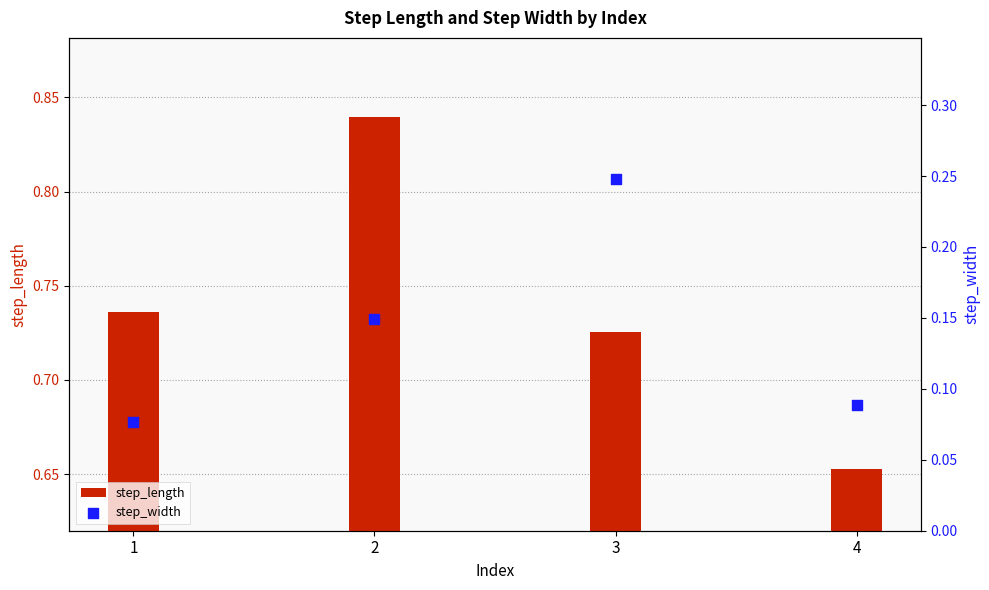

What are all the series names shown in the legend?

step_length, step_width